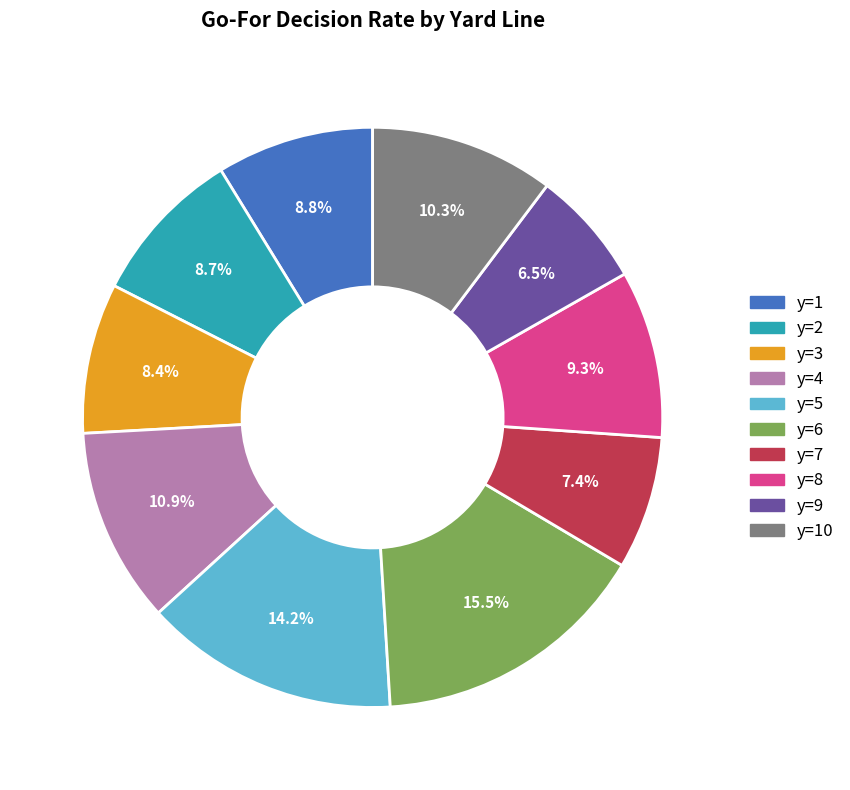

What percentage do y=9 and y=6 together represent?

22.0%